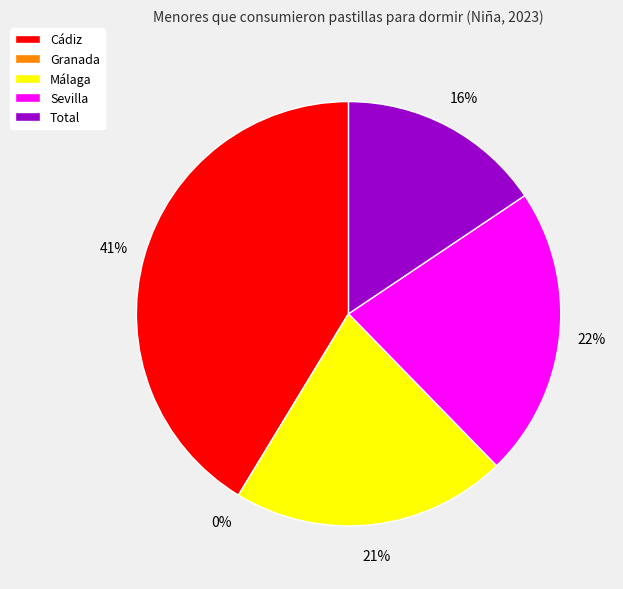

Count the number of slices in the pie.

5